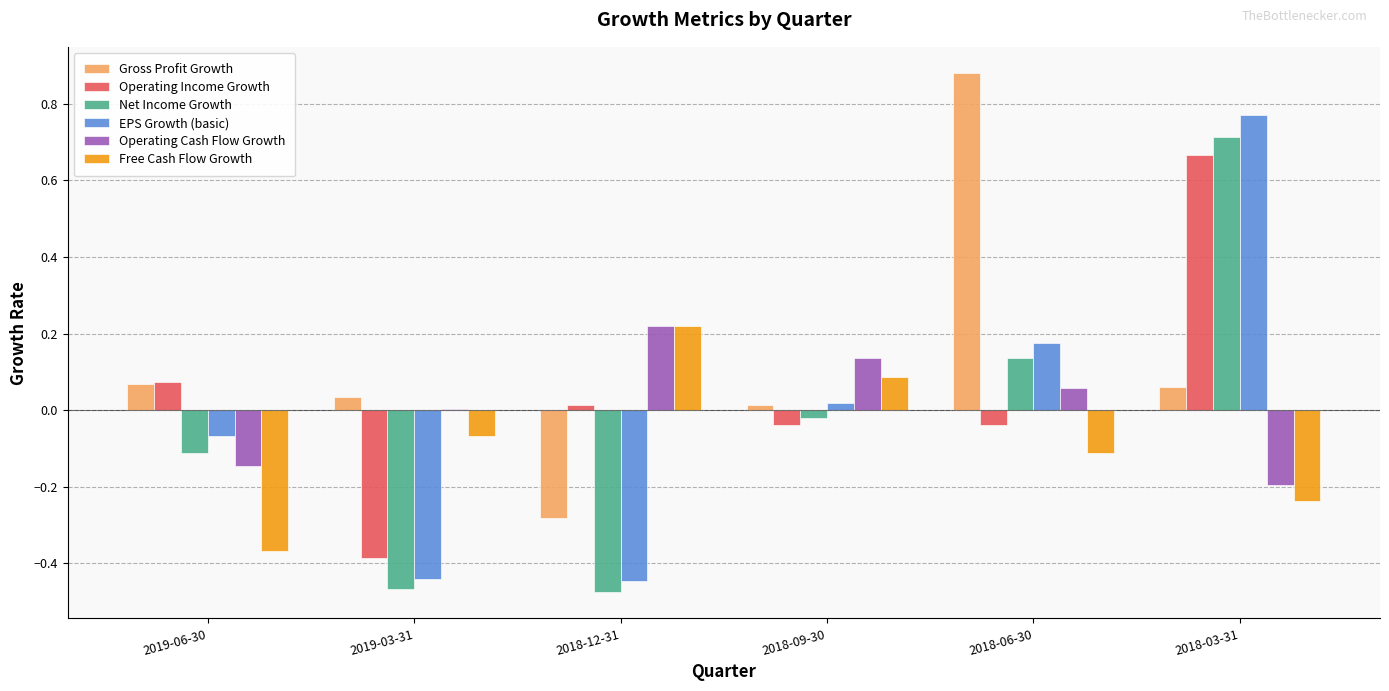

Is the value of Free Cash Flow Growth at 2019-06-30 greater than the value of EPS Growth (basic) at 2018-03-31?

No